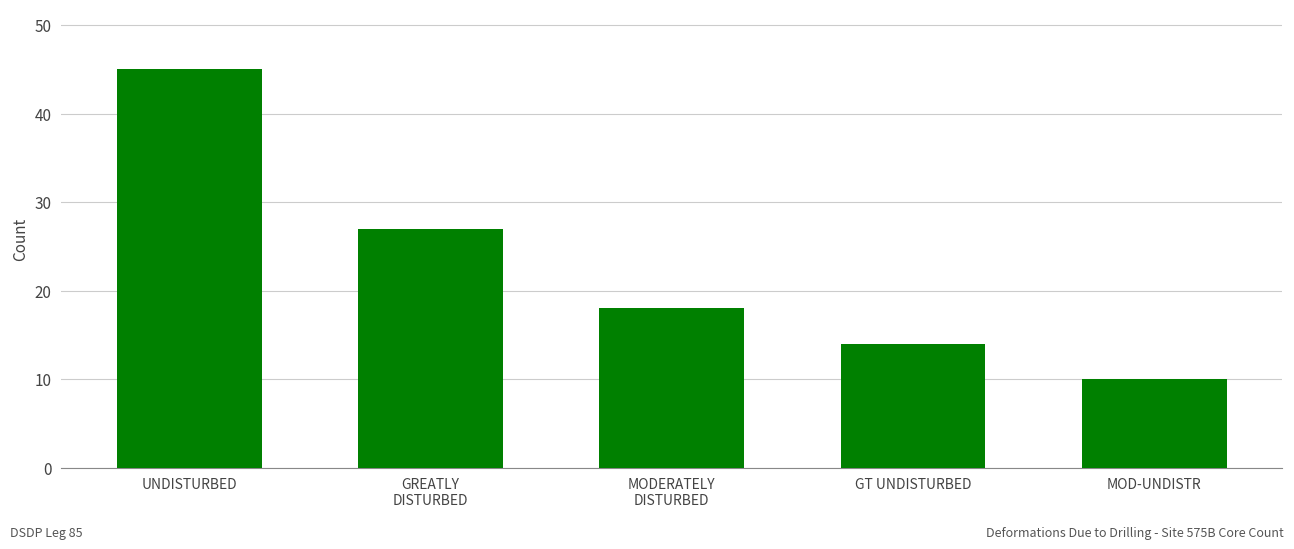

True or false: the data shows 16 at UNDISTURBED.

False